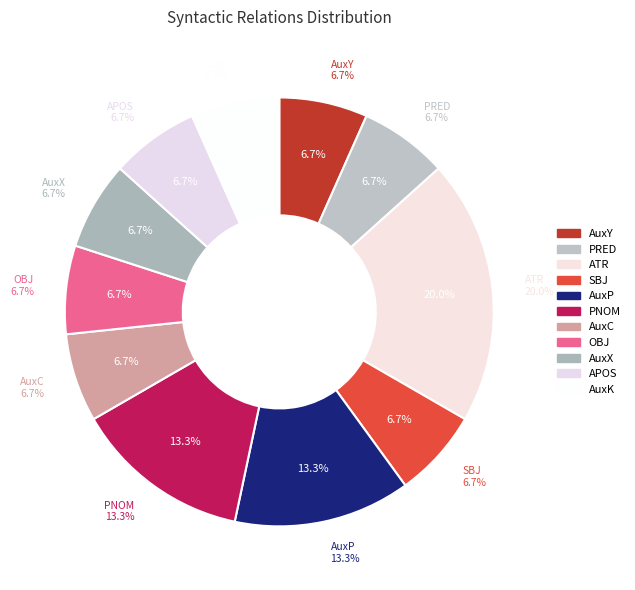

To the nearest percent, what is the combined percentage of AuxK and PRED?

13%